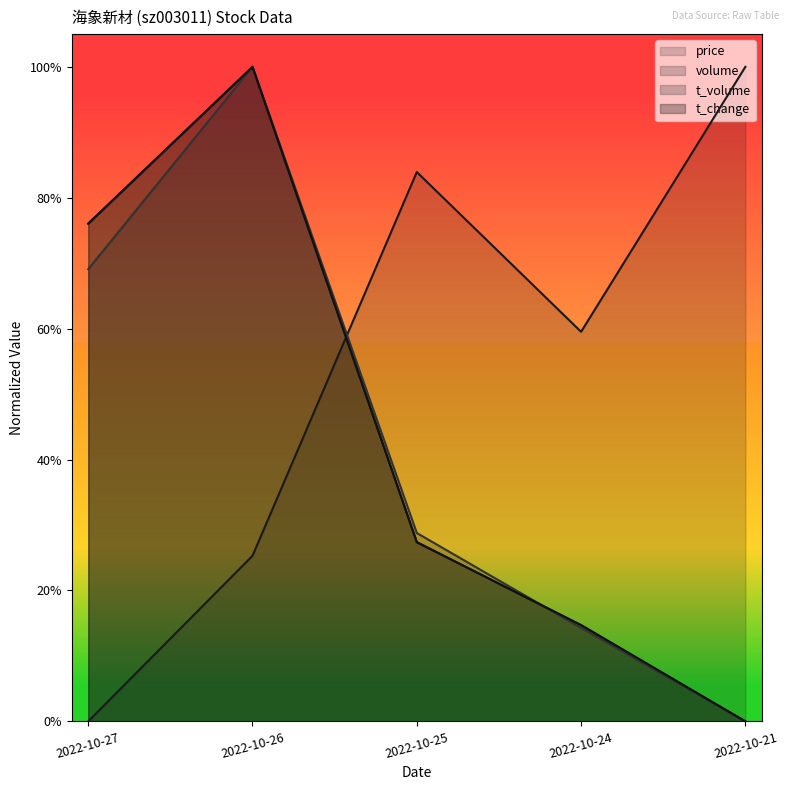

What is the difference between the highest and lowest values at 2022-10-24?

0.5